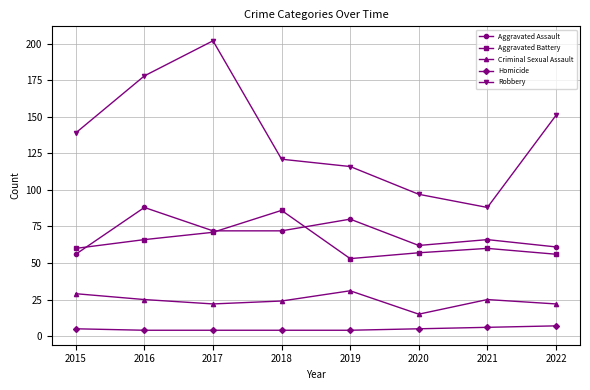

Is the value of Criminal Sexual Assault at 2016 greater than the value of Aggravated Assault at 2022?

No